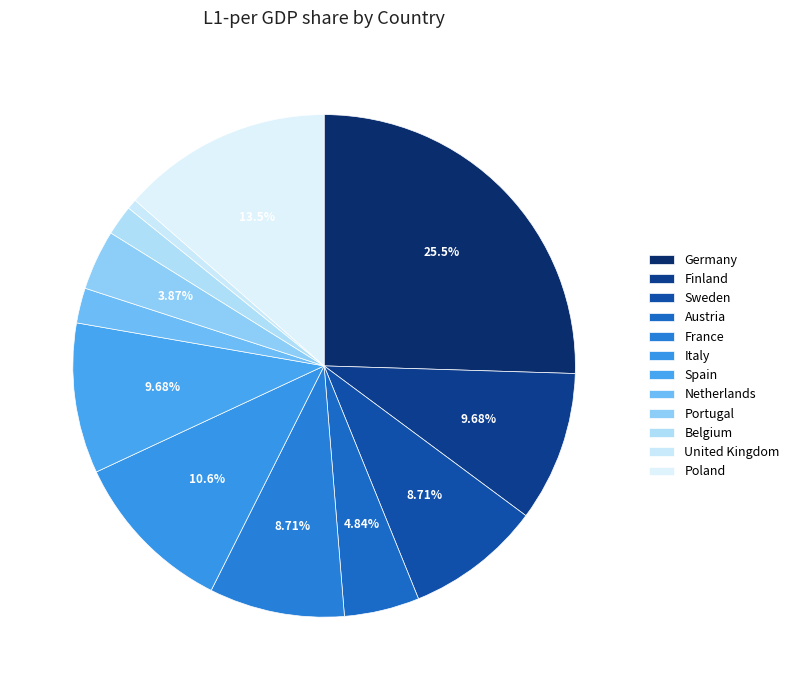

To the nearest percent, what is the average slice percentage?

8%